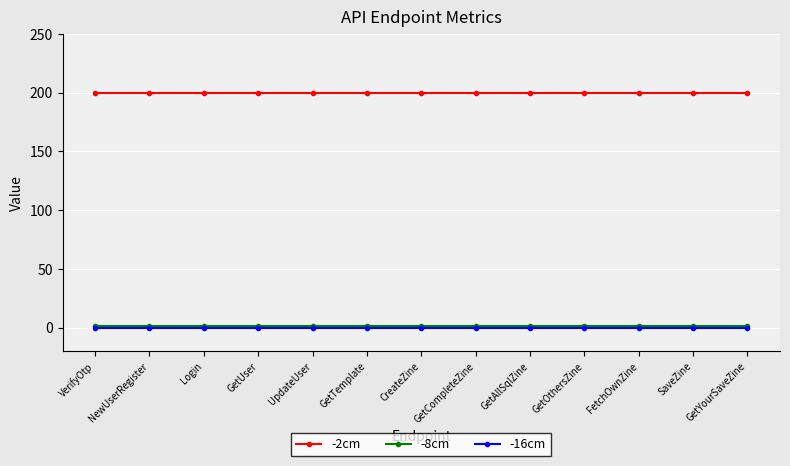

True or false: -8cm and -2cm intersect in this chart.

False